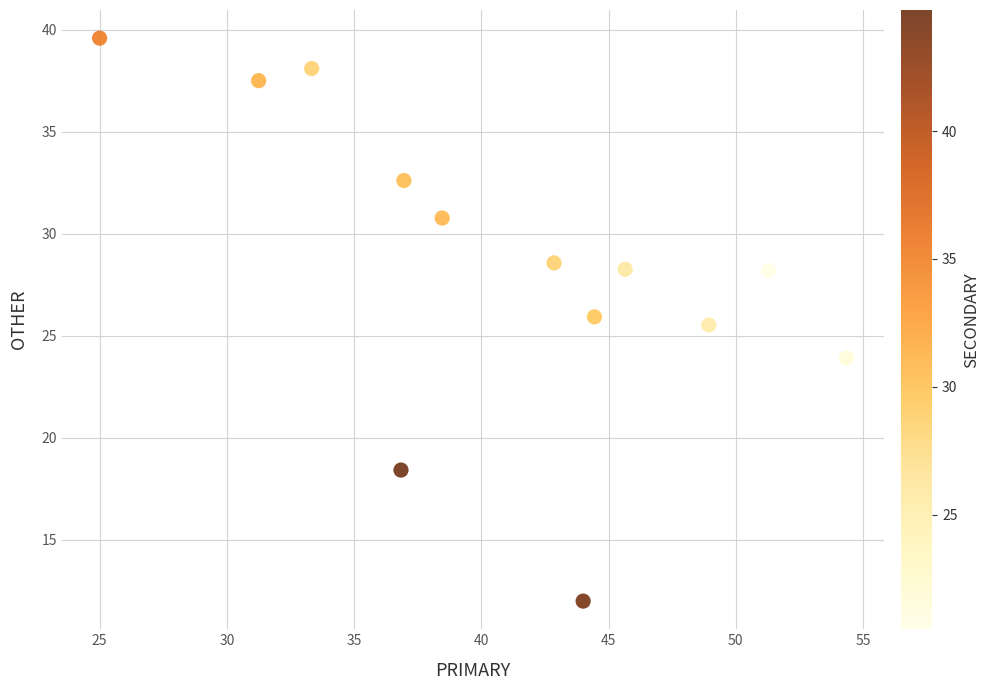

What is the range of X values (max minus min)?

29.3